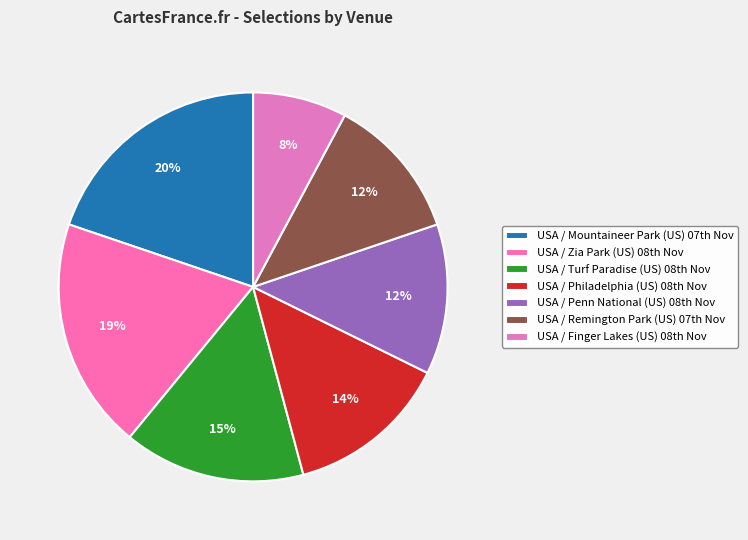

How many slices are in this pie chart?

7